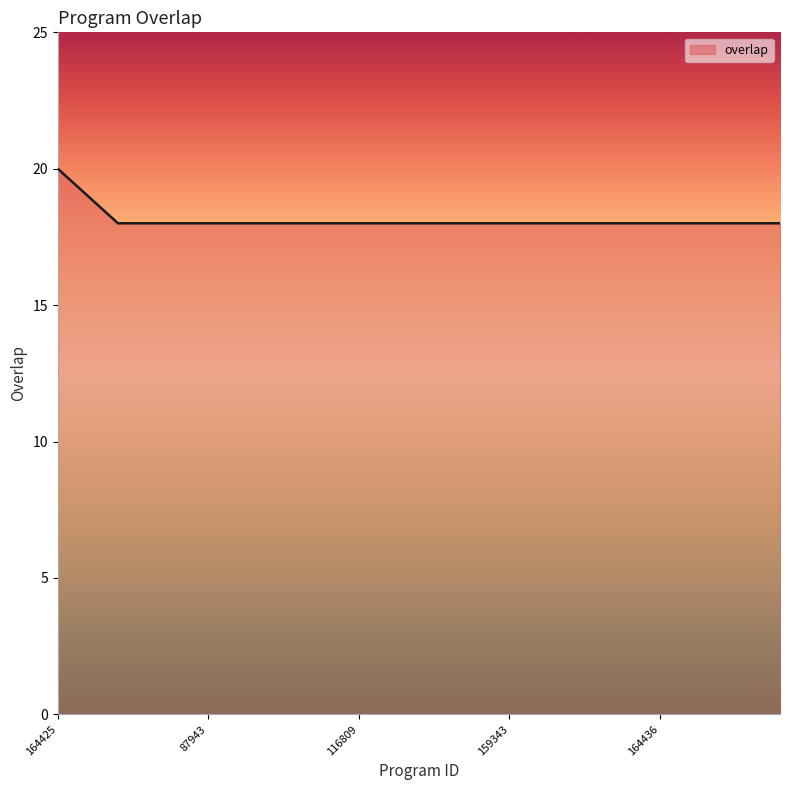

What is the smallest value displayed?

18